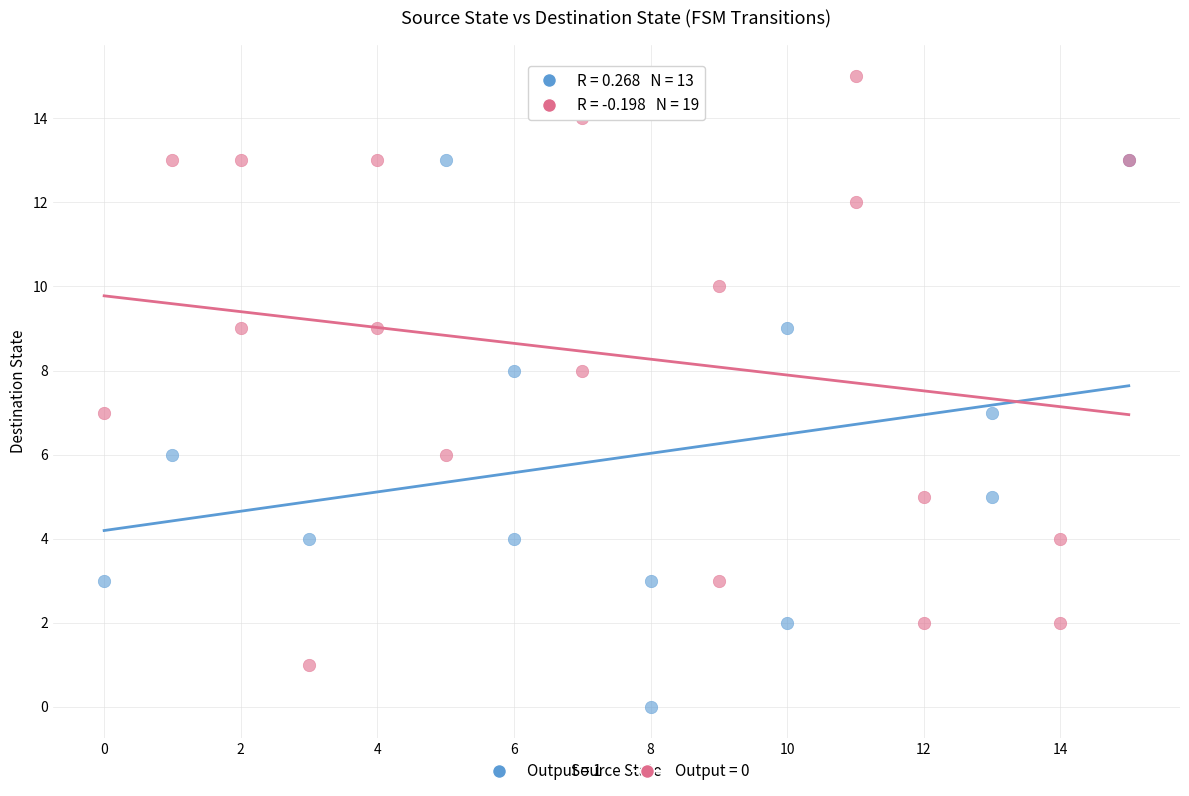

Which series contains the lowest Y value?

Output = 1